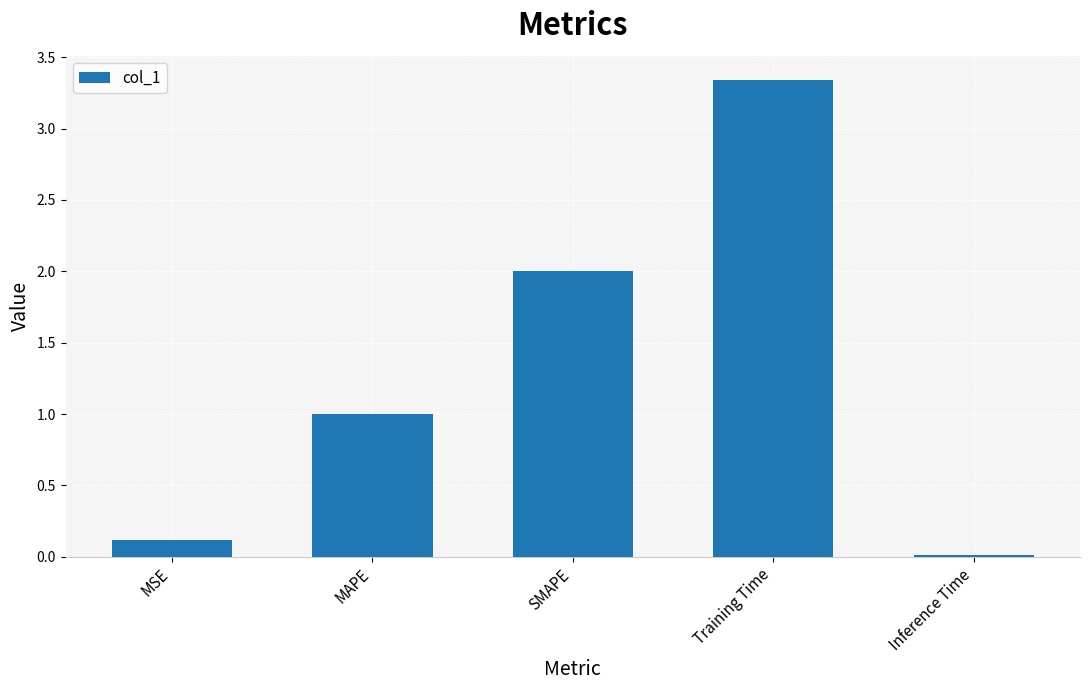

True or false: the data shows 1.2 at SMAPE.

False